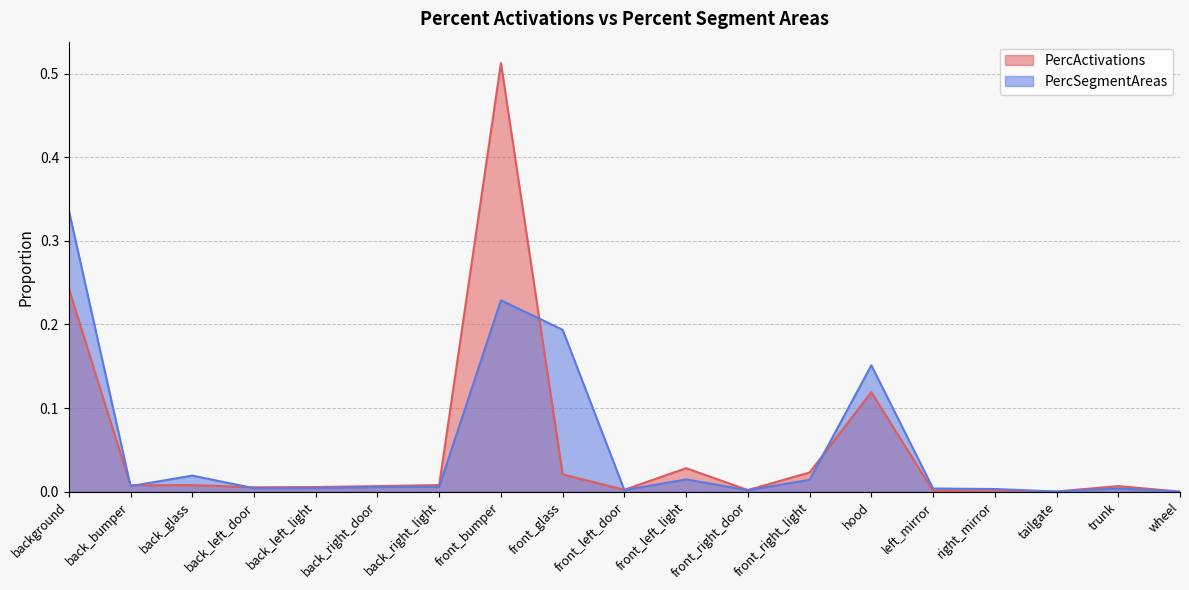

At which label does PercSegmentAreas reach its peak?

background